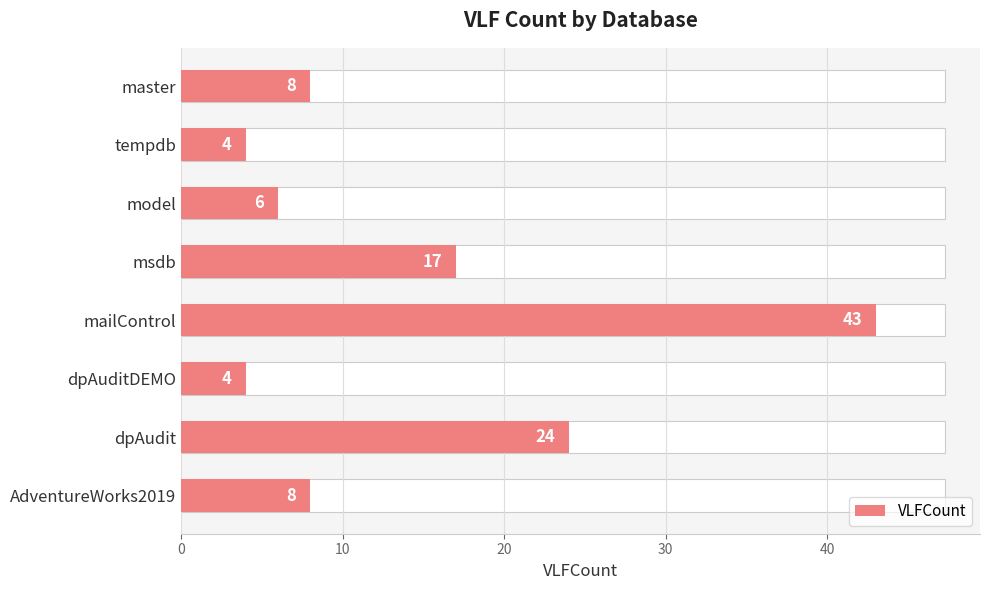

How many data points does each series have?

8